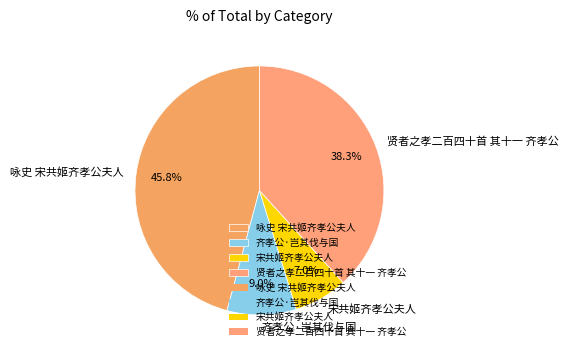

The 咏史 宋共姬齐孝公夫人 slice represents 46% of the pie. True or false?

True